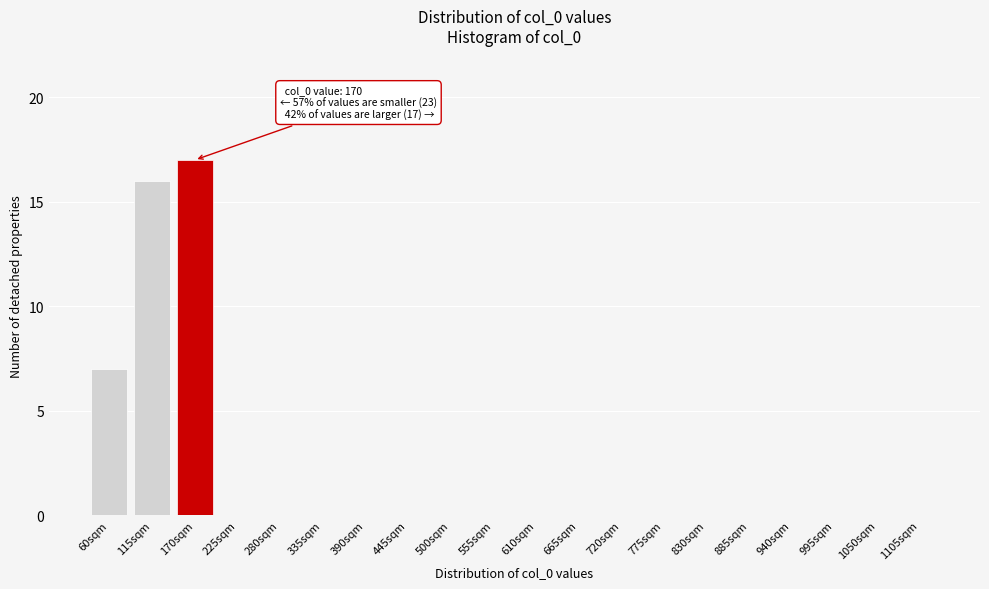

Reading left to right, extract all data points from this chart.

60sqm=7	115sqm=16	170sqm=17	225sqm=0	280sqm=0	335sqm=0	390sqm=0	445sqm=0	500sqm=0	555sqm=0	610sqm=0	665sqm=0	720sqm=0	775sqm=0	830sqm=0	885sqm=0	940sqm=0	995sqm=0	1050sqm=0	1105sqm=0